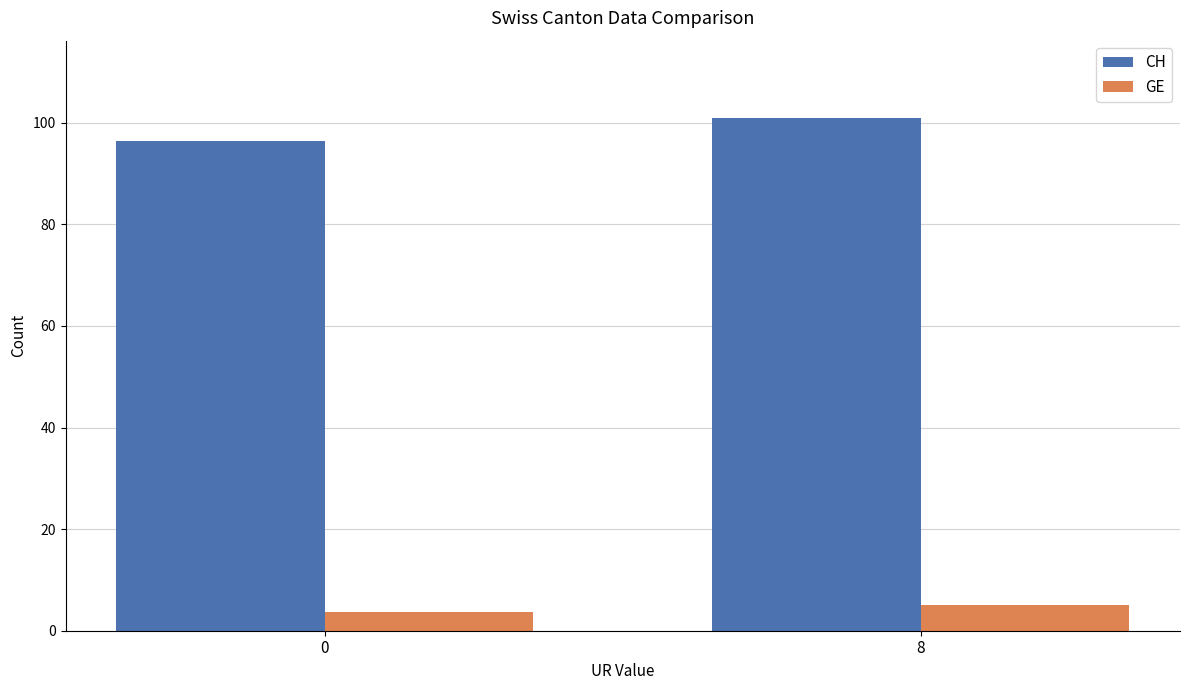

What is the approximate value of CH at 8?

101.0